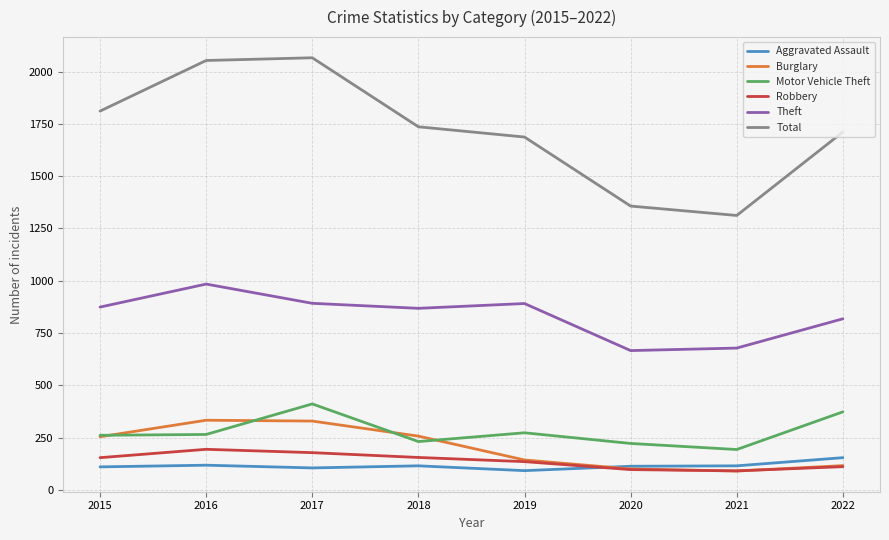

What is the highest value of the Aggravated Assault series?

154